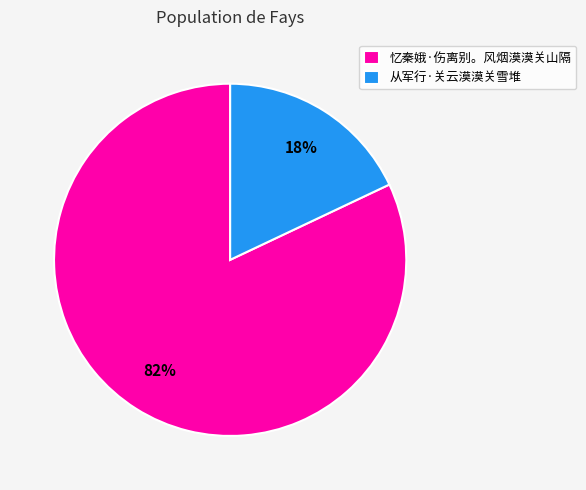

True or false: 忆秦娥·伤离别。风烟漠漠关山隔 accounts for 82% of the total.

True